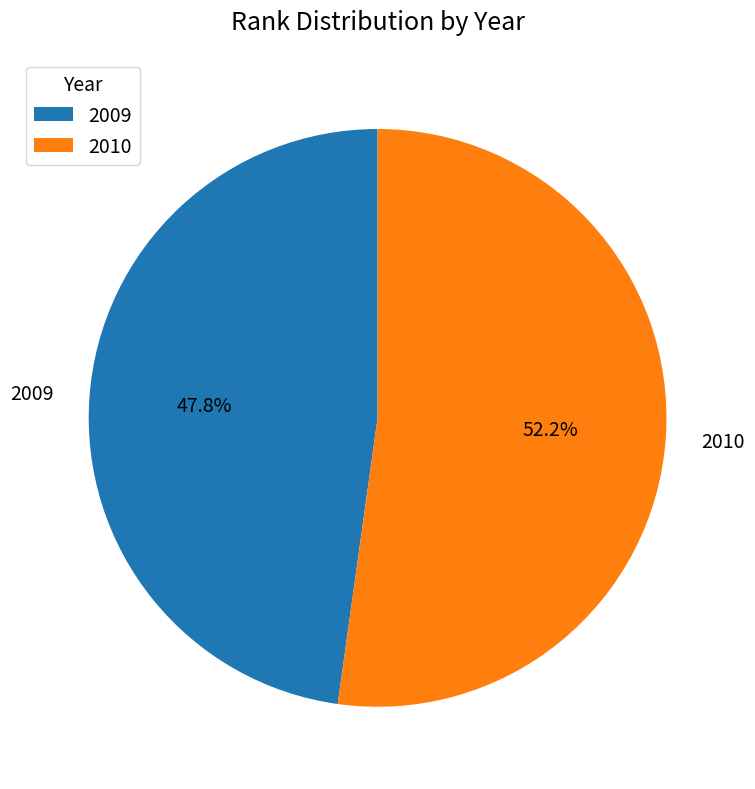

Which slice represents more than half of the pie?

2010